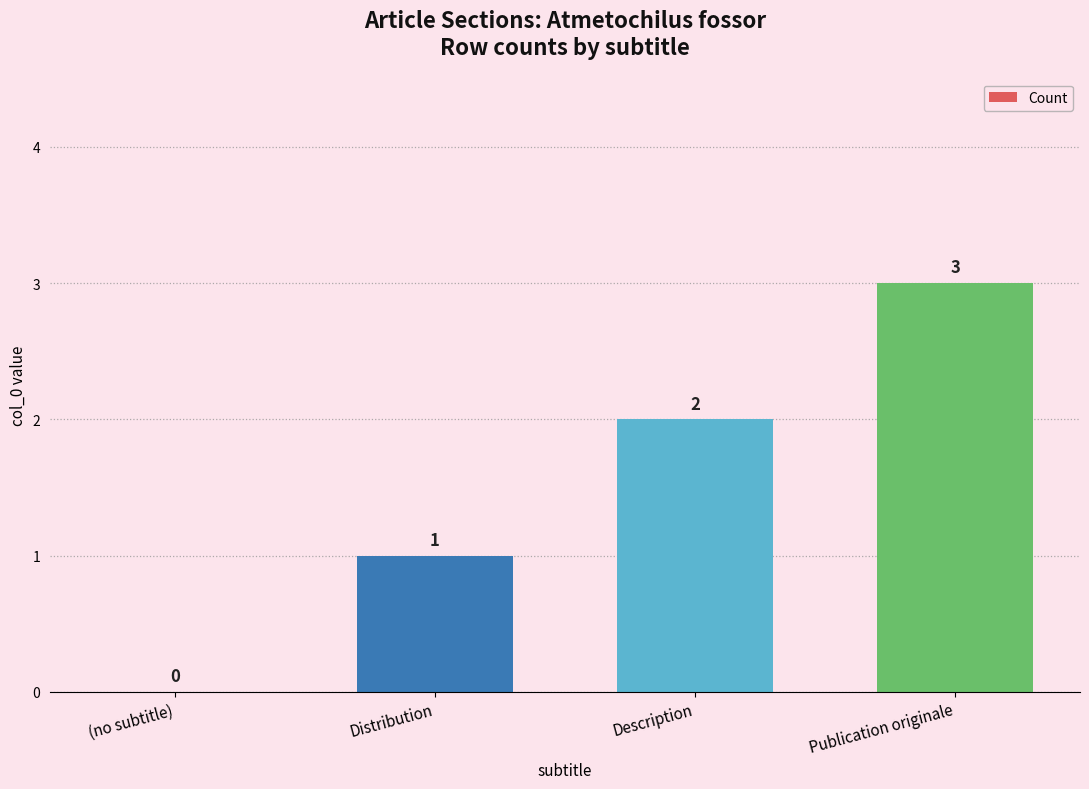

Where is the data nearest to the value 1?

Distribution